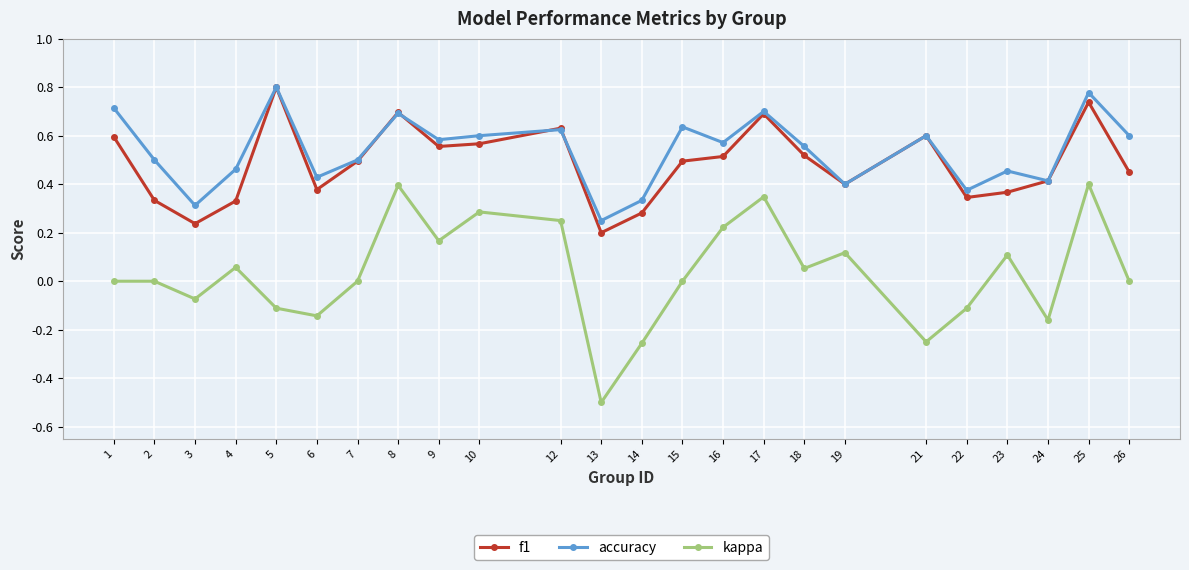

True or false: kappa and f1 intersect in this chart.

False